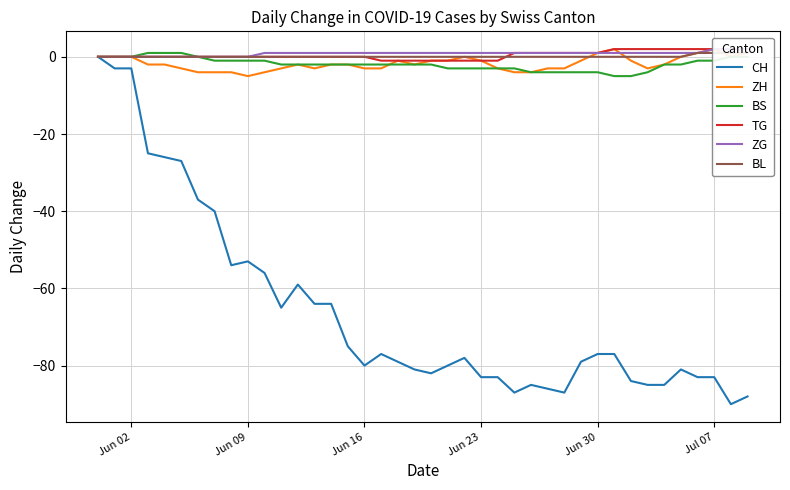

The value of CH at Jul 07 is -147. True or false?

False